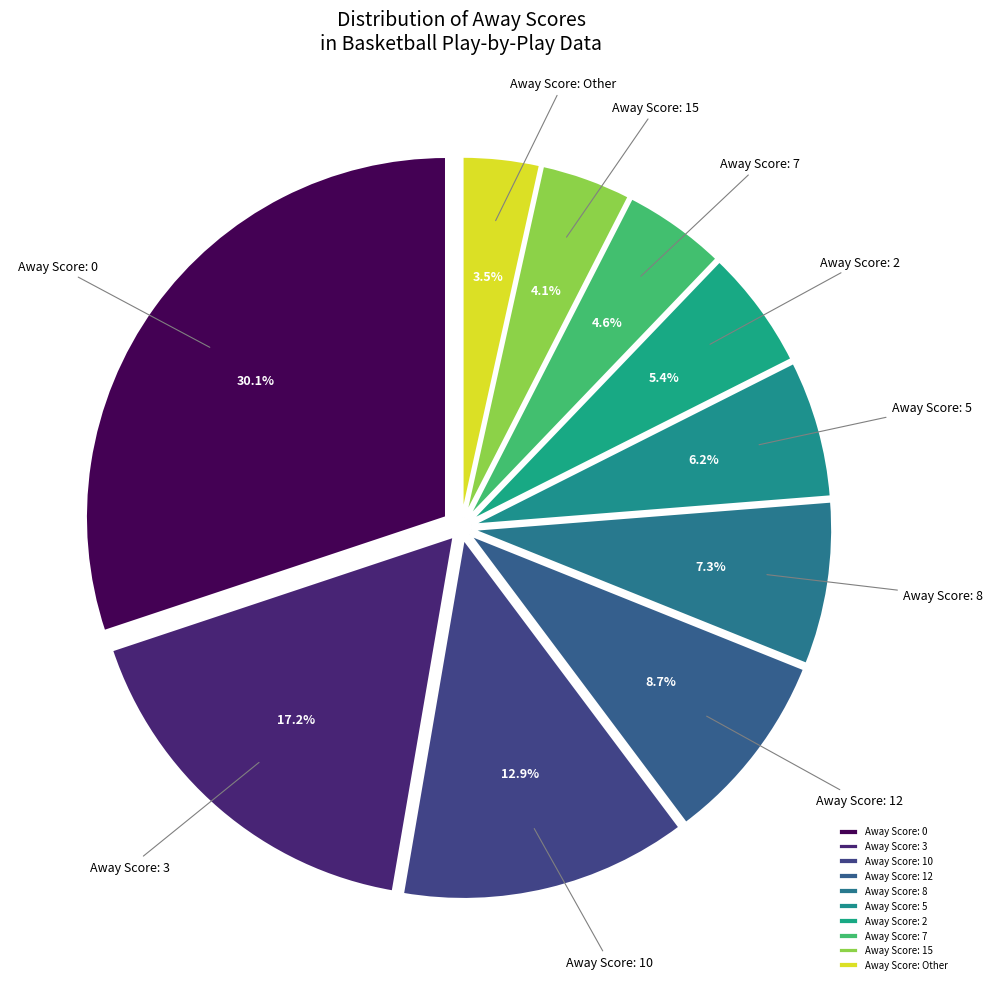

Which category has the smallest portion of the pie?

Other